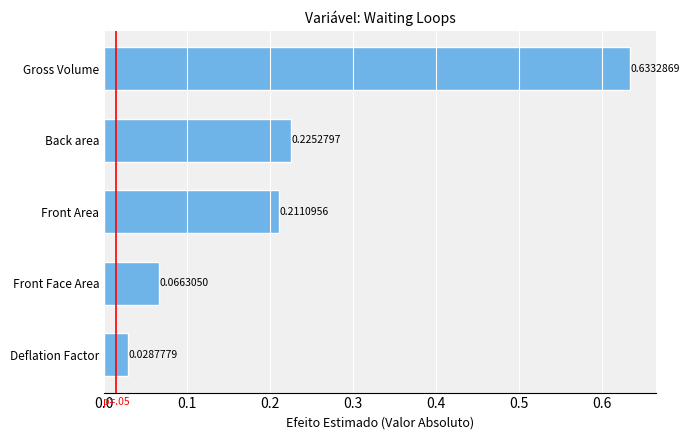

Where is the data nearest to the value 0?

Deflation Factor